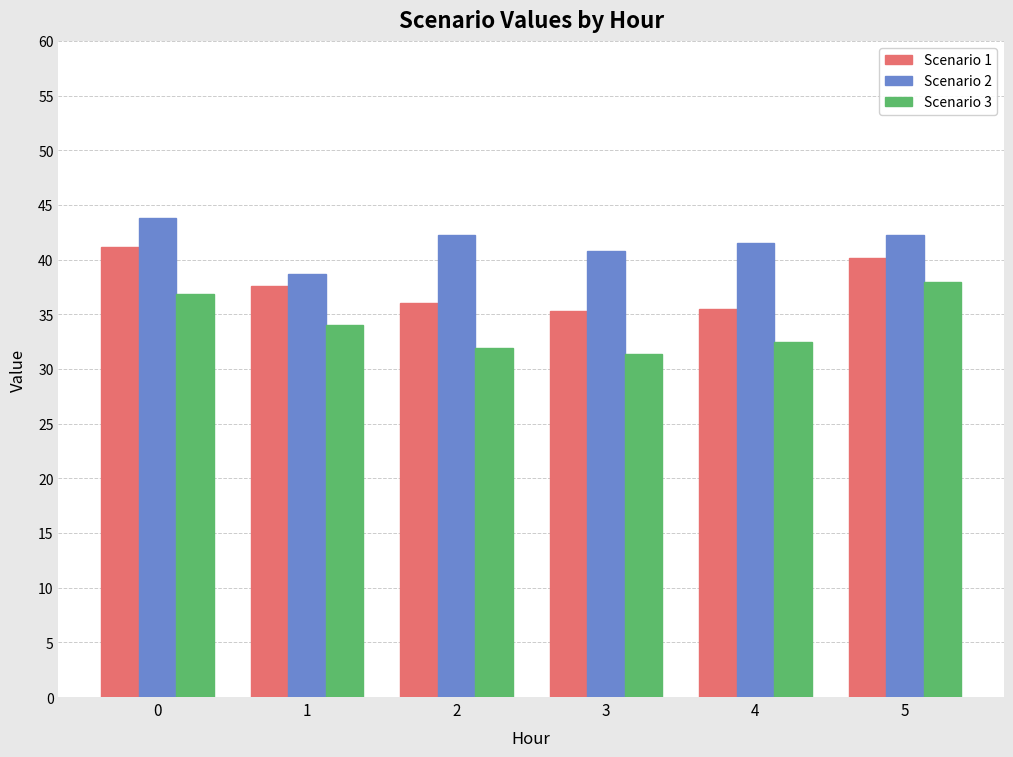

Rank the categories by Scenario 3 value from highest to lowest.

5, 0, 1, 4, 2, 3